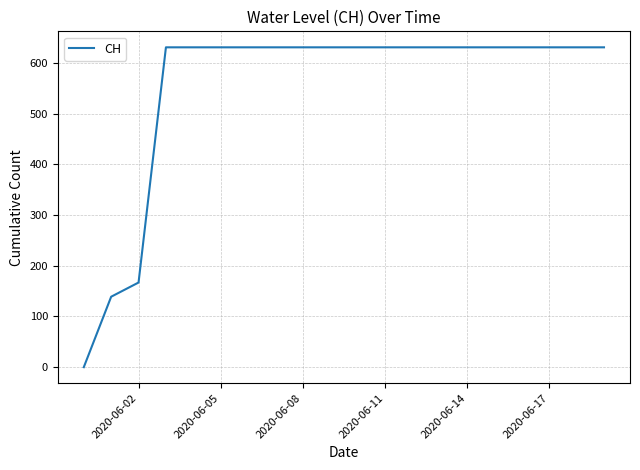

What is the difference between the maximum and minimum values?

631